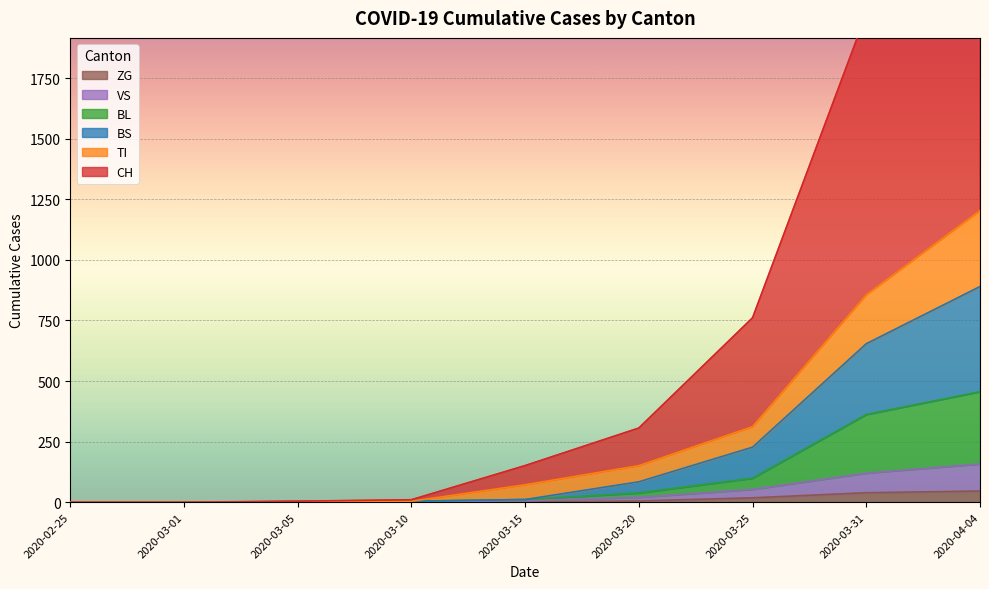

True or false: BS and CH cross at least once.

False